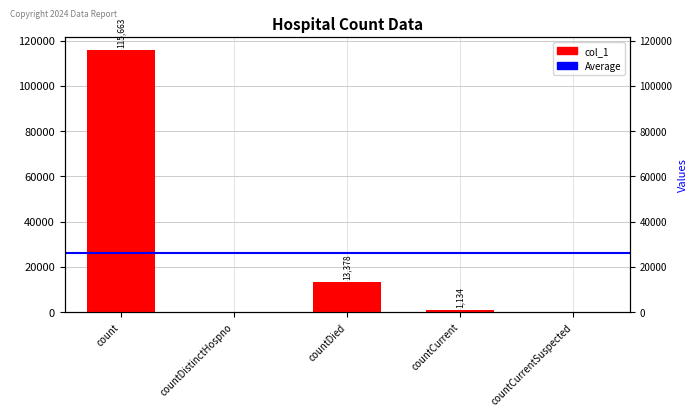

How many series are shown in this chart?

1